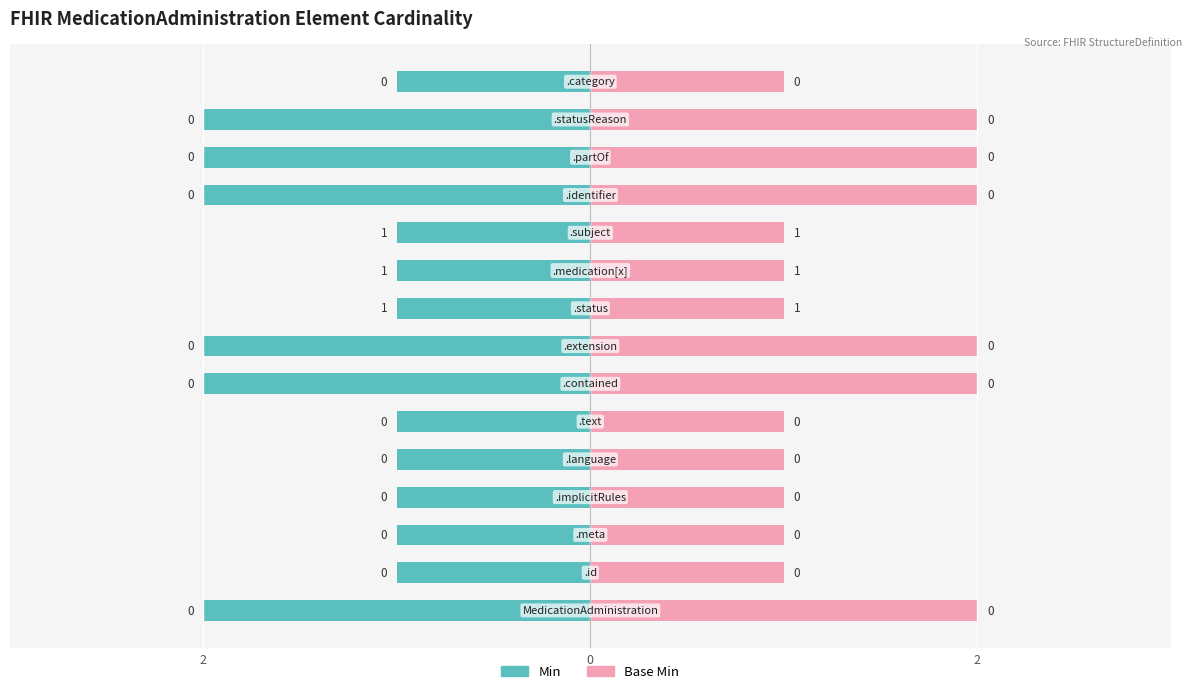

Rank the series by their average value, from lowest to highest.

Min, Base Min